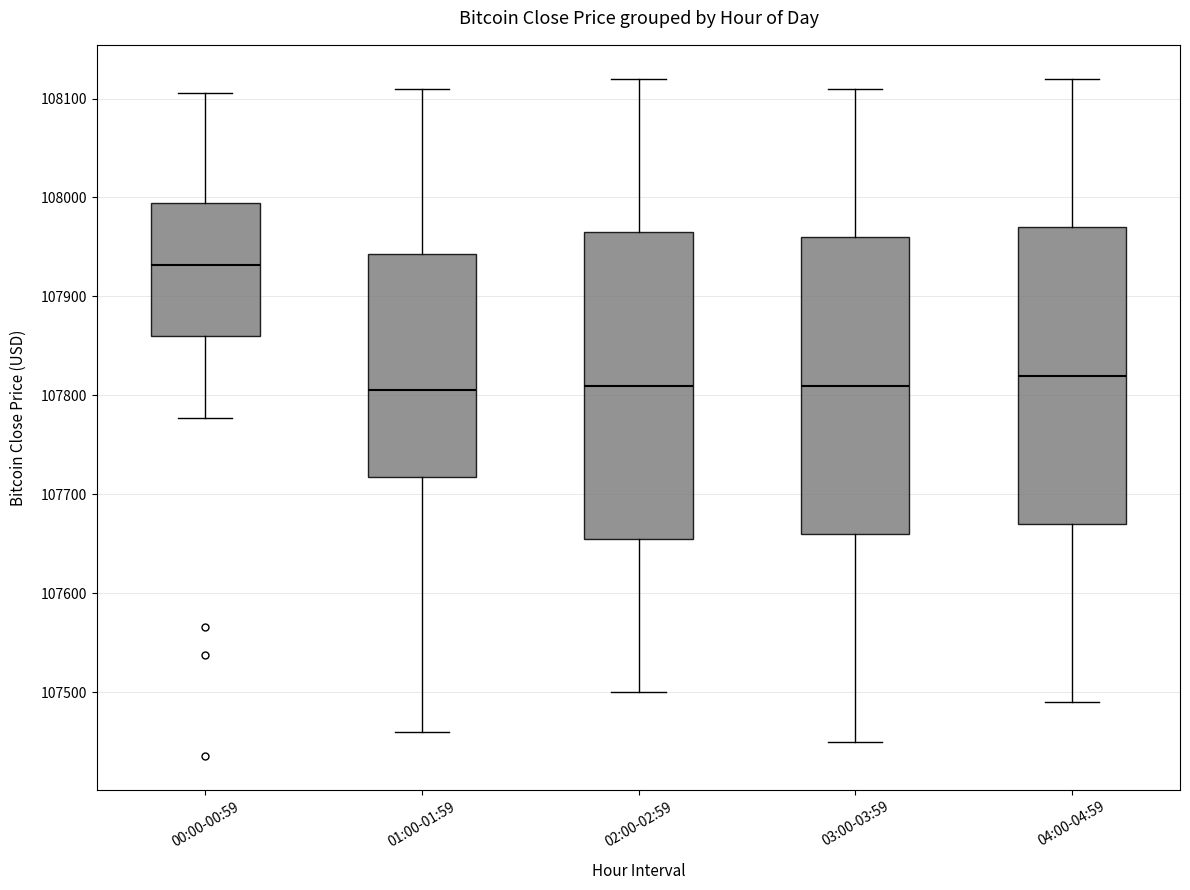

Reading left to right, read every box against the y-axis: the position of its median line, the range the box covers, and the ends of its whiskers. The values are not printed on the chart, so give them approximately, as read against the axis.

00:00-00:59: median 107930, box 107860 to 107990, whiskers 107780 to 108110
01:00-01:59: median 107810, box 107720 to 107940, whiskers 107460 to 108110
02:00-02:59: median 107810, box 107660 to 107970, whiskers 107500 to 108120
03:00-03:59: median 107810, box 107660 to 107960, whiskers 107450 to 108110
04:00-04:59: median 107820, box 107670 to 107970, whiskers 107490 to 108120